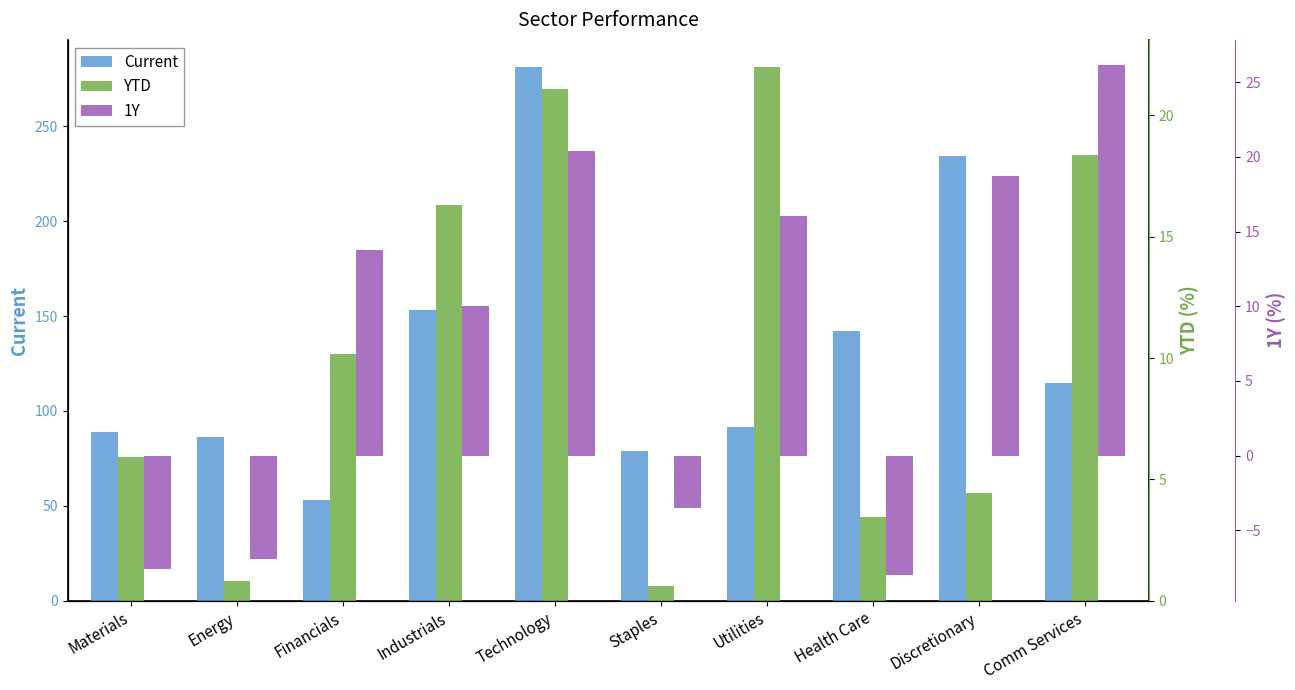

At how many categories does at least one series exceed 171?

2